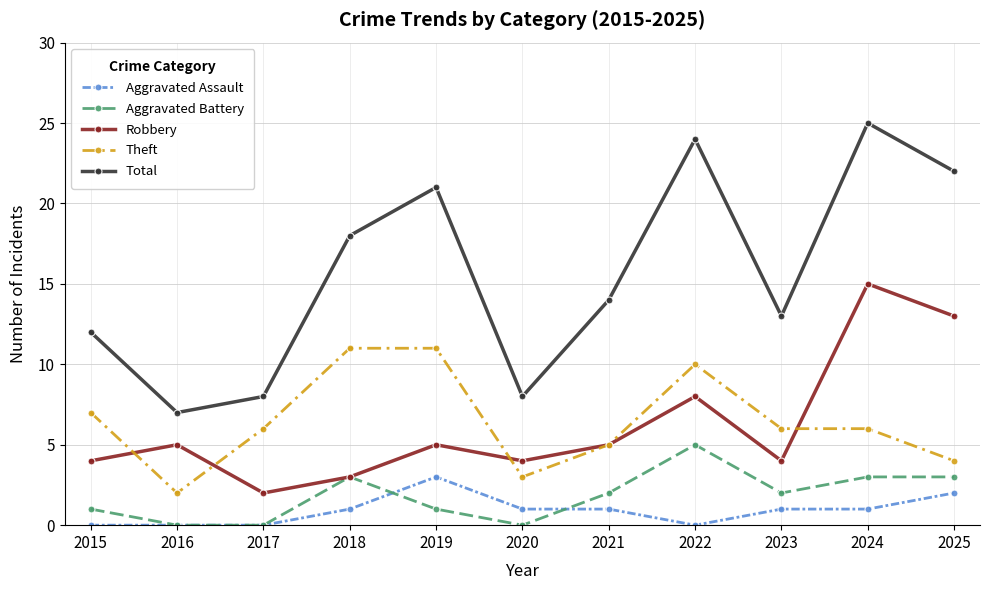

How many interior local peaks does the Total series have?

3